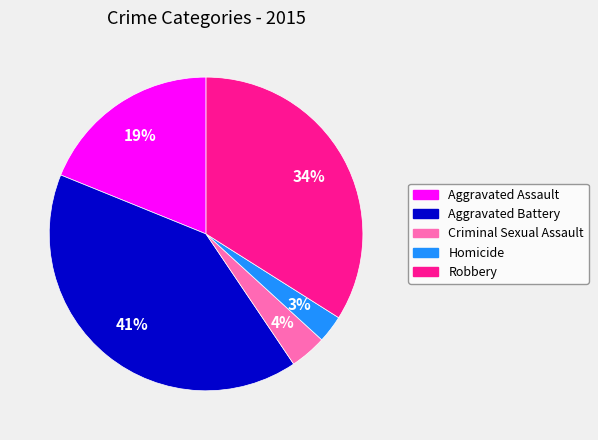

To the nearest percent, what portion does Homicide represent?

3%